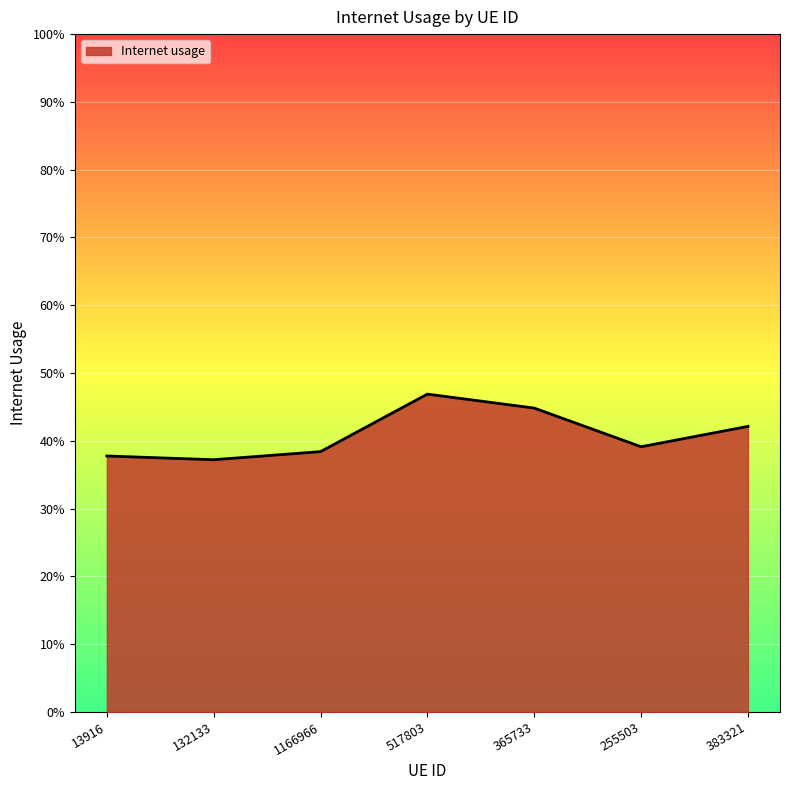

Reading left to right, extract all data points from this chart.

13916=0.4	132133=0.4	1166966=0.4	517803=0.5	365733=0.4	255503=0.4	383321=0.4